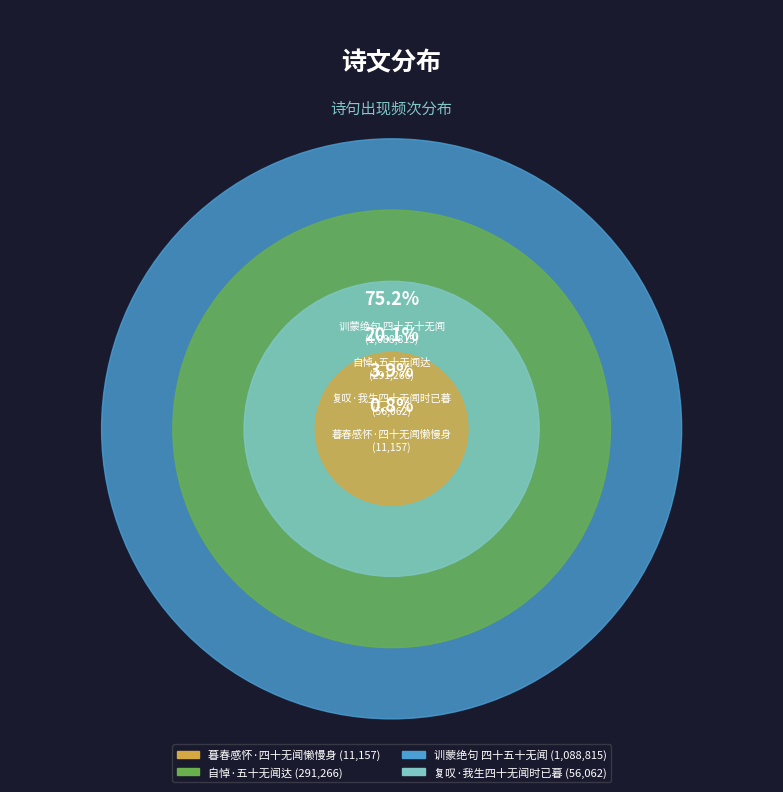

To the nearest percent, what is the difference between the largest and smallest slice percentages?

74%